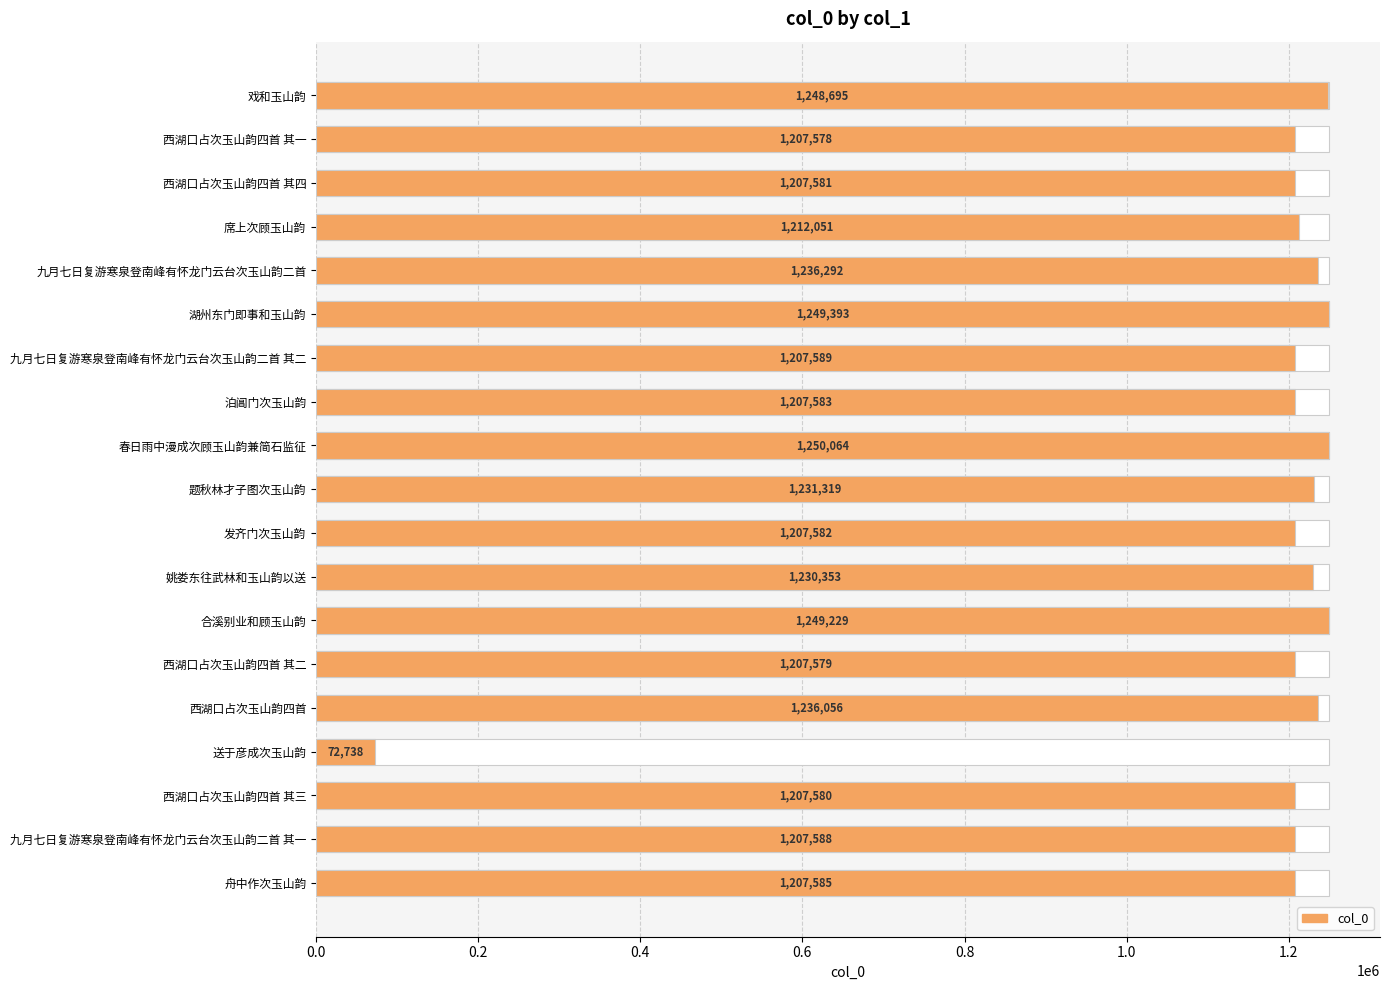

The chart shows a value of 252008 at 泊阊门次玉山韵. True or false?

False